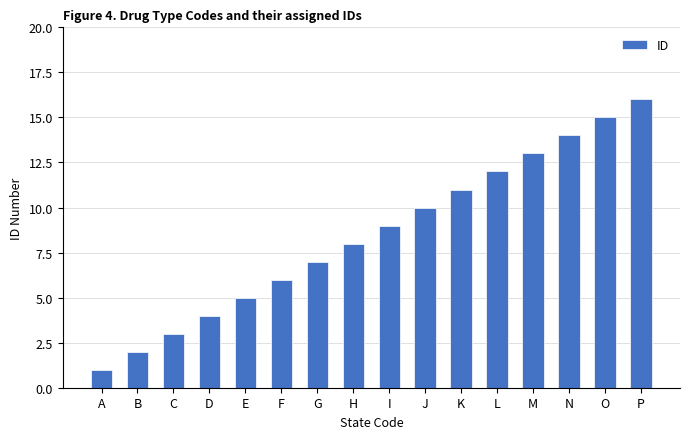

What is the smallest value displayed?

1